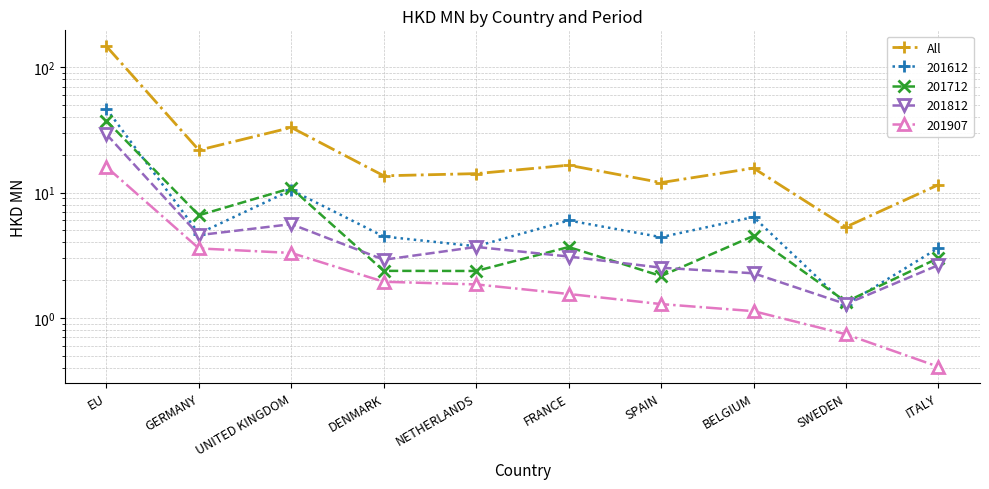

The value at EU is 197.8. True or false?

False